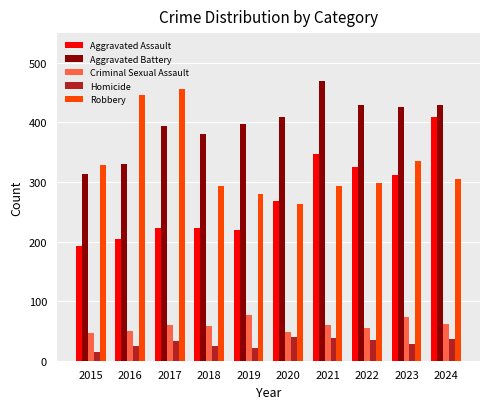

Rank the series by their maximum value, from highest to lowest.

Aggravated Battery, Robbery, Aggravated Assault, Criminal Sexual Assault, Homicide